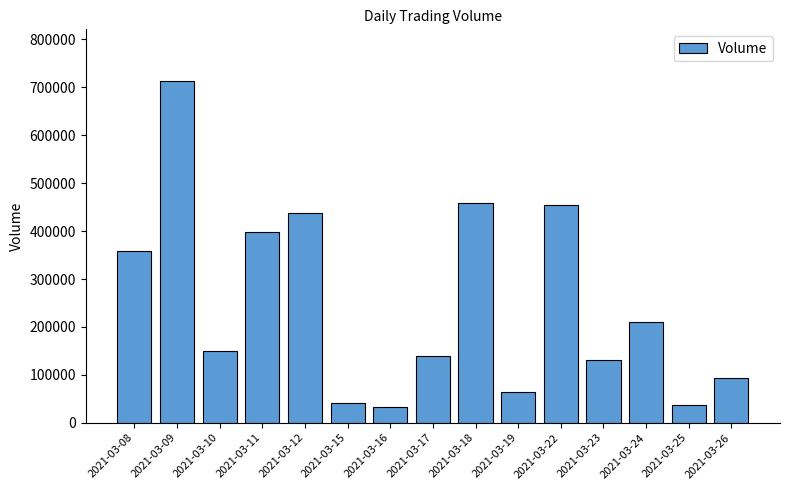

The value at 2021-03-12 is 437000. True or false?

True